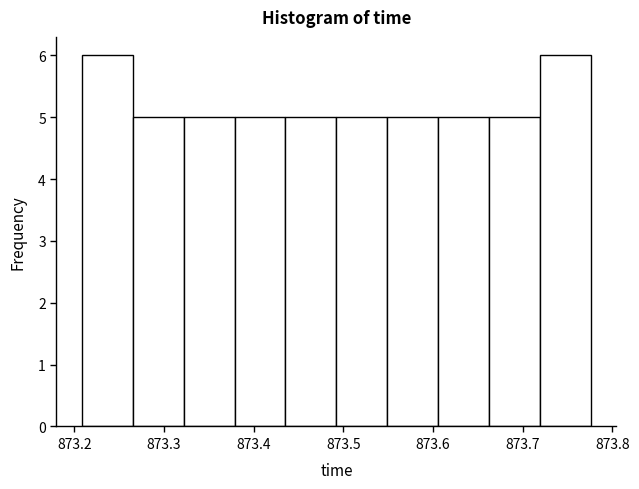

How tall is the bar that spans 873.21 to 873.27 on the x-axis? Neither the bar edges nor the heights are printed on the chart, so give them approximately, as read against the axes.

6